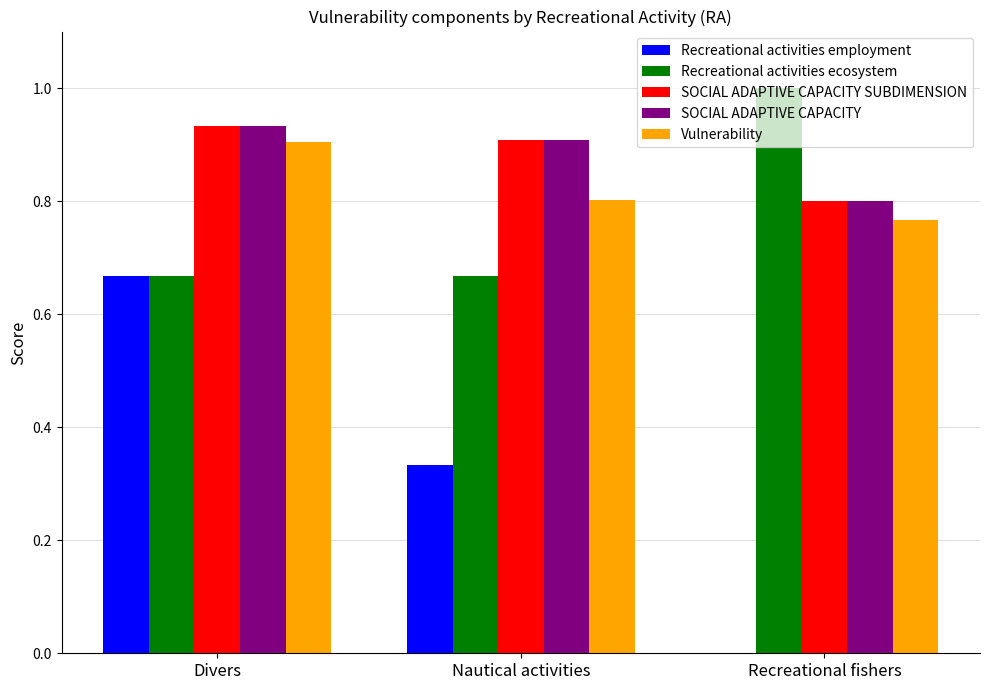

Which series has the largest range (max minus min)?

Recreational activities employment